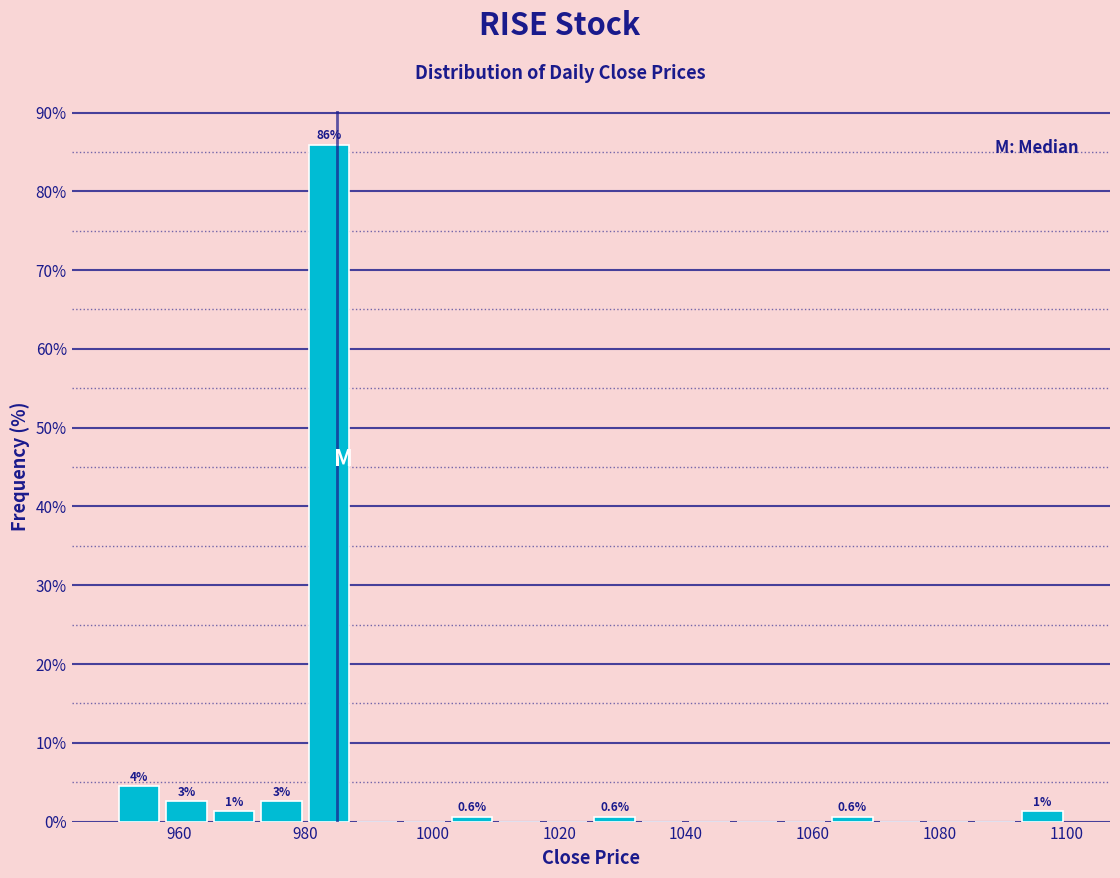

Around what value on the x-axis is the tallest bar? Give the approximate position of its centre, as read against the axis.

984